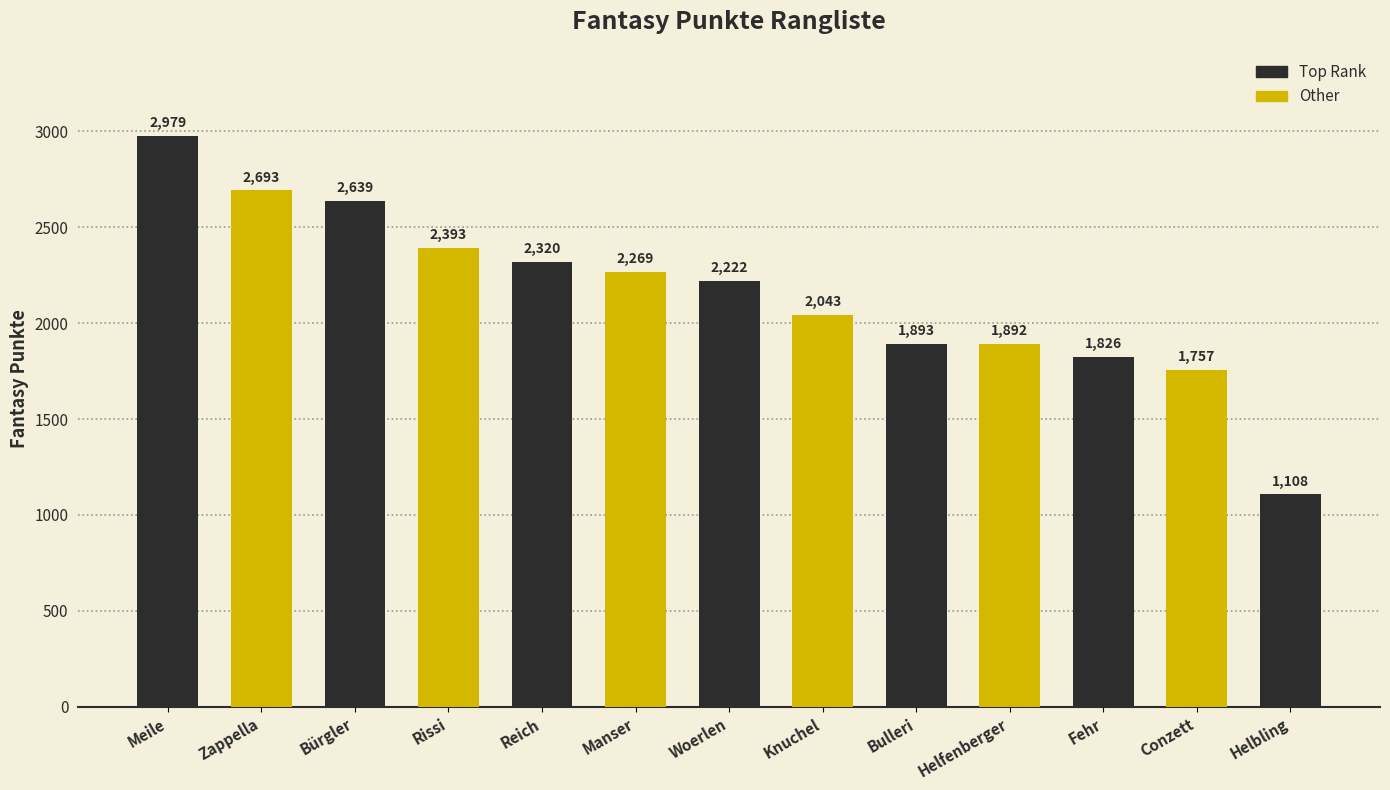

What is the ratio of the value at Meile to the value at Helfenberger?

1.6